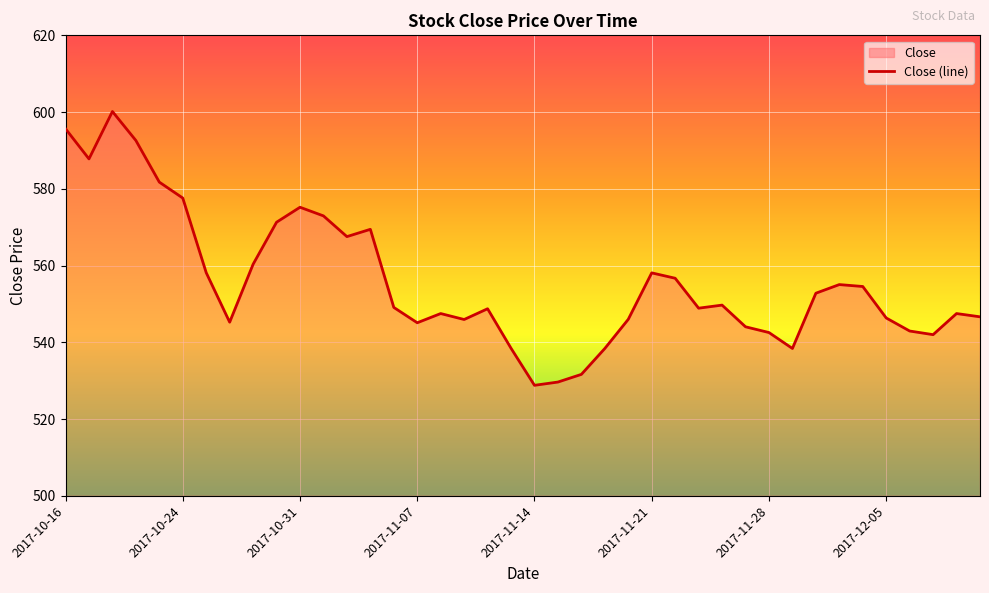

What is the difference between the second highest and second lowest values?

66.0